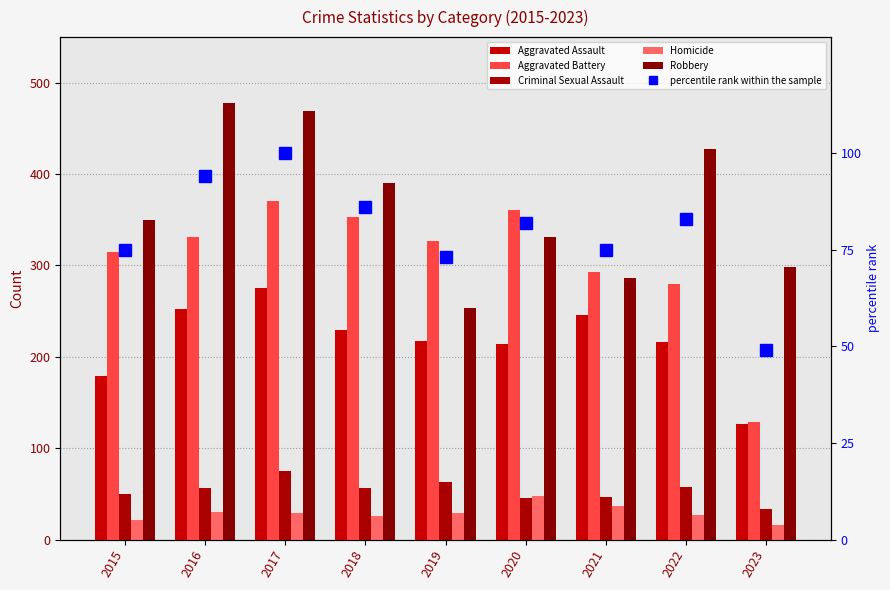

What is the value of the Robbery bar at the 9th from the left?

298